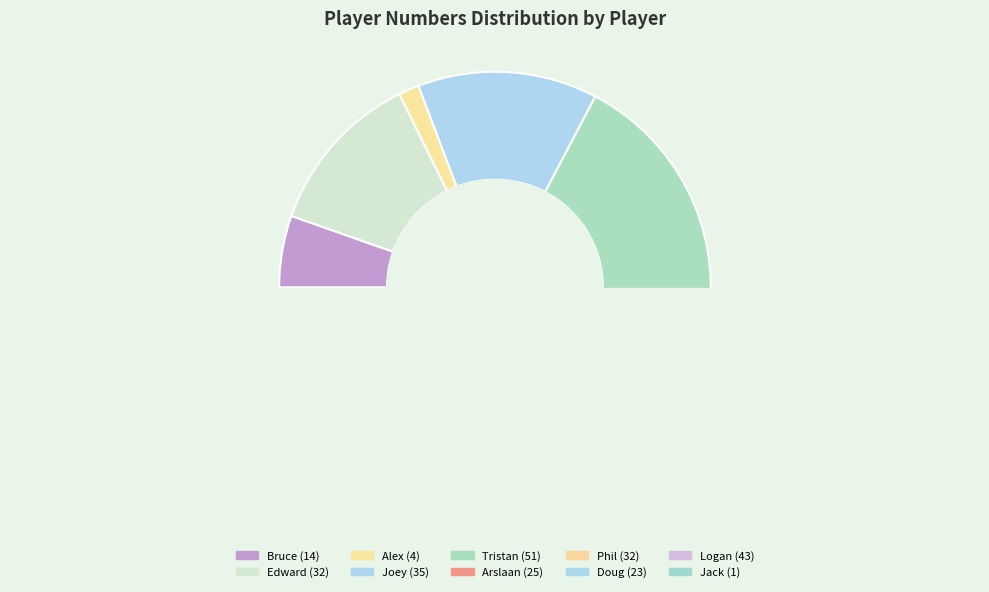

What is the change in value from Phil to Jack?

-31